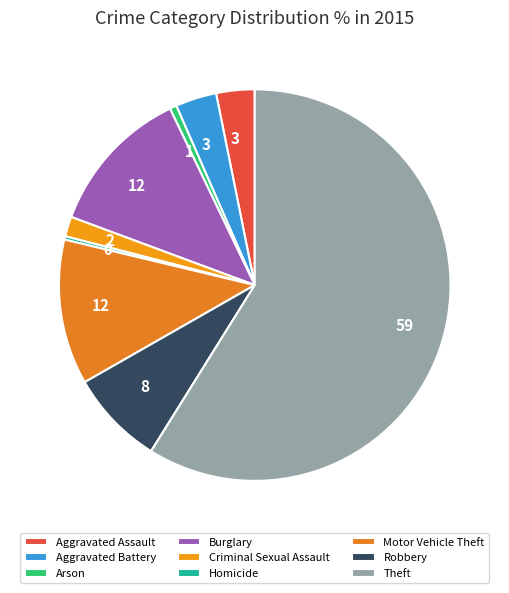

How many slices are in this pie chart?

9